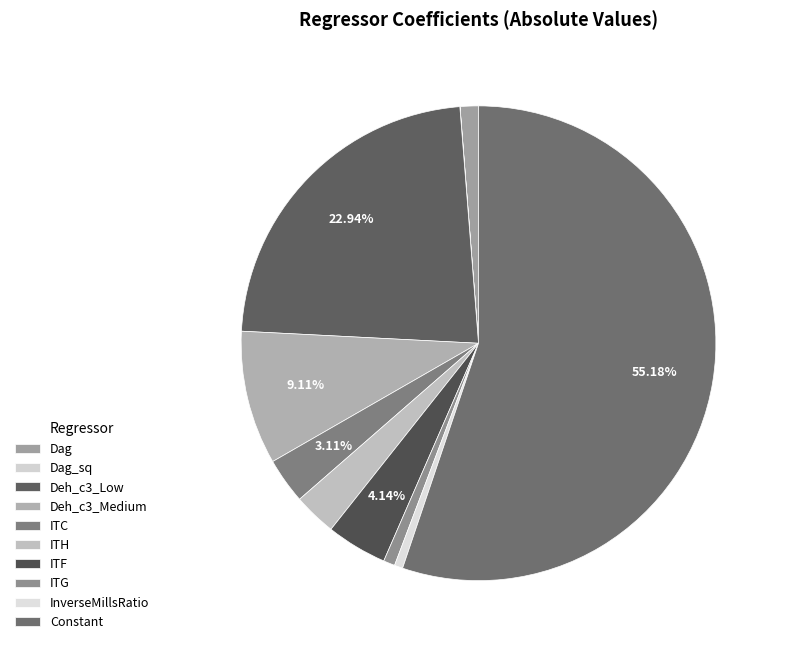

What is the change in value from Deh_c3_Low to ITF?

-0.6